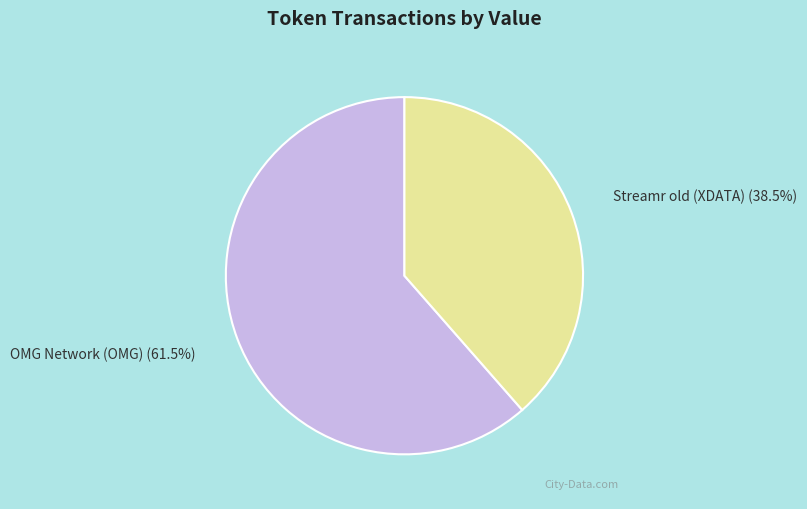

How many segments does this pie chart have?

2